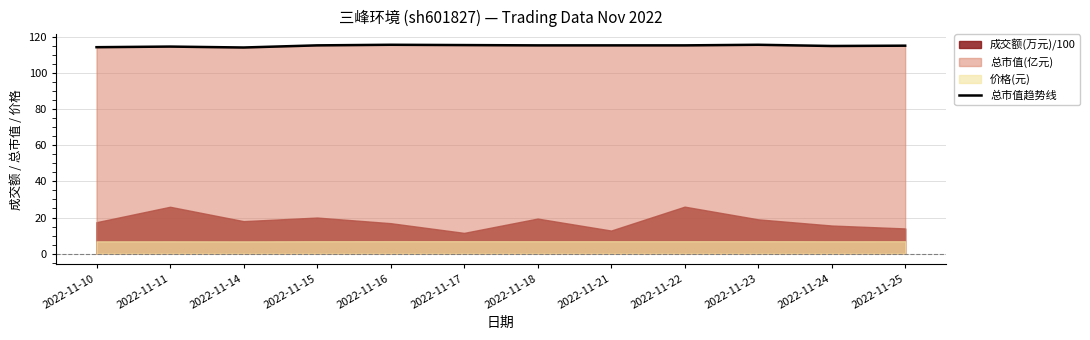

What is the maximum value shown in the chart?

115.6